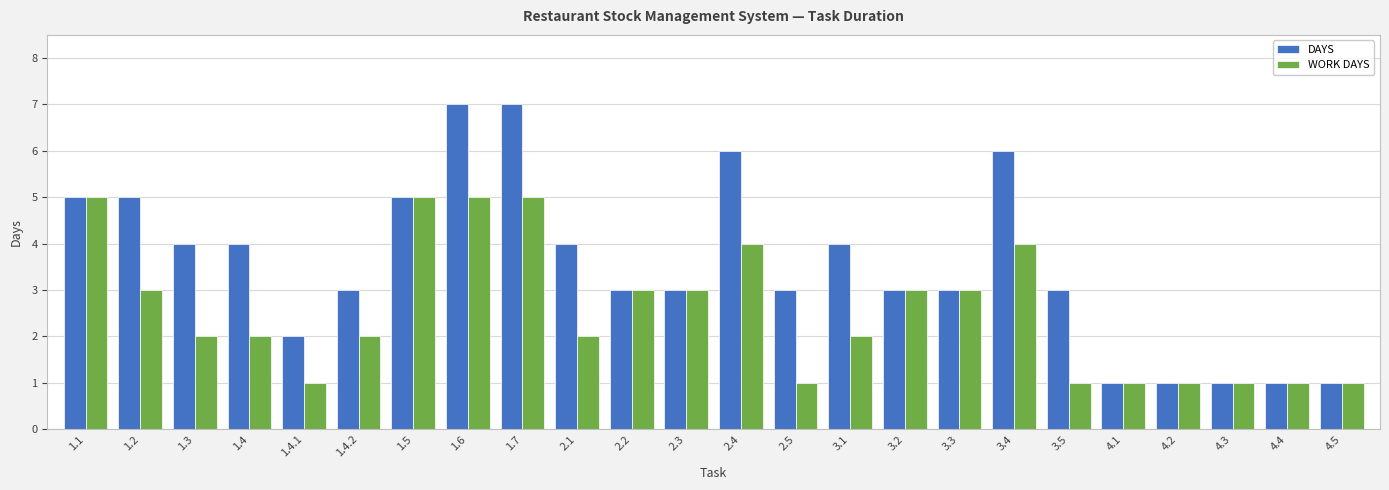

What is the label of the 6th bar from the right?

3.5